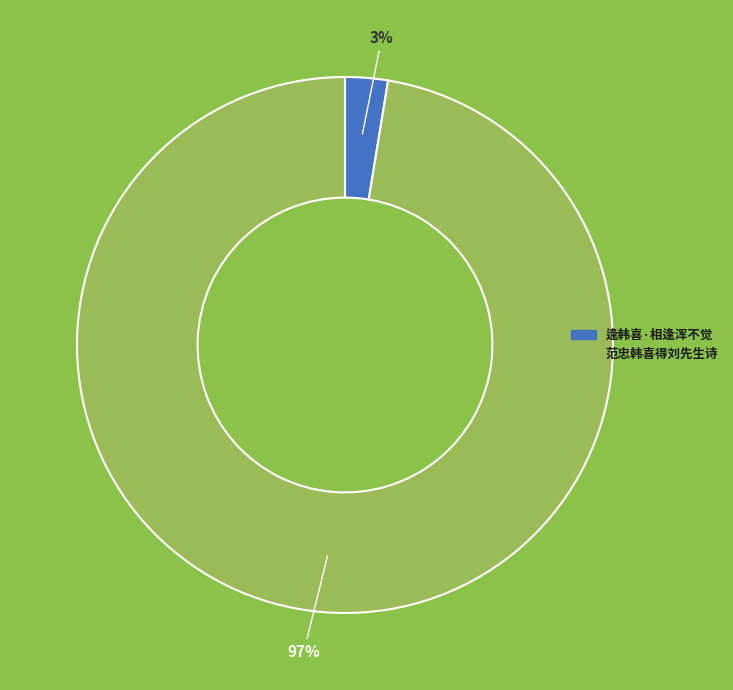

True or false: 范忠韩喜得刘先生诗 accounts for 97% of the total.

True